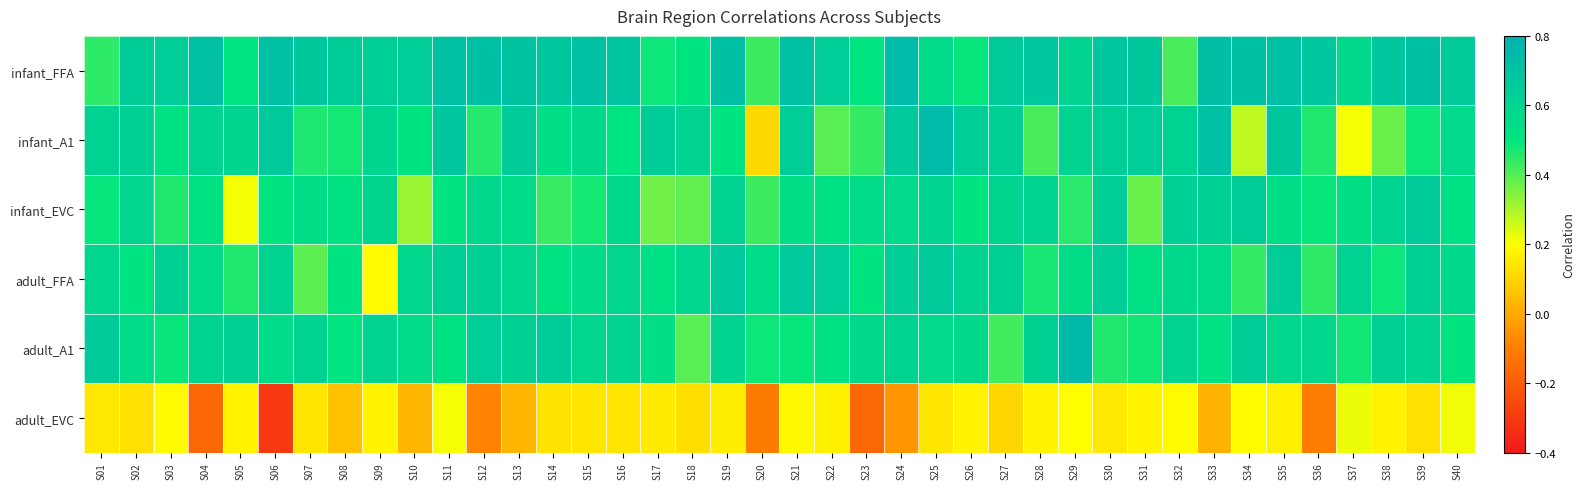

Reading right to left, transcribe all the data shown in this chart.

infant_FFA: S40=0.7	S39=0.7	S38=0.7	S37=0.6	S36=0.7	S35=0.7	S34=0.7	S33=0.7	S32=0.4	S31=0.7	S30=0.7	S29=0.6	S28=0.7	S27=0.7	S26=0.5	S25=0.6	S24=0.7	S23=0.5	S22=0.6	S21=0.7	S20=0.4	S19=0.7	S18=0.5	S17=0.5	S16=0.7	S15=0.7	S14=0.7	S13=0.7	S12=0.7	S11=0.7	S10=0.6	S09=0.6	S08=0.6	S07=0.7	S06=0.7	S05=0.5	S04=0.7	S03=0.6	S02=0.6	S01=0.4
infant_A1: S40=0.6	S39=0.5	S38=0.4	S37=0.2	S36=0.5	S35=0.7	S34=0.3	S33=0.7	S32=0.6	S31=0.6	S30=0.6	S29=0.6	S28=0.4	S27=0.6	S26=0.6	S25=0.7	S24=0.7	S23=0.4	S22=0.4	S21=0.6	S20=0.1	S19=0.5	S18=0.6	S17=0.6	S16=0.5	S15=0.6	S14=0.5	S13=0.7	S12=0.5	S11=0.7	S10=0.5	S09=0.6	S08=0.5	S07=0.5	S06=0.7	S05=0.6	S04=0.6	S03=0.5	S02=0.6	S01=0.6
infant_EVC: S40=0.5	S39=0.7	S38=0.6	S37=0.5	S36=0.5	S35=0.5	S34=0.6	S33=0.6	S32=0.6	S31=0.4	S30=0.6	S29=0.4	S28=0.6	S27=0.6	S26=0.5	S25=0.6	S24=0.6	S23=0.6	S22=0.5	S21=0.5	S20=0.4	S19=0.6	S18=0.4	S17=0.4	S16=0.6	S15=0.5	S14=0.4	S13=0.6	S12=0.6	S11=0.5	S10=0.3	S09=0.6	S08=0.5	S07=0.5	S06=0.5	S05=0.2	S04=0.5	S03=0.5	S02=0.6	S01=0.5
adult_FFA: S40=0.6	S39=0.6	S38=0.5	S37=0.6	S36=0.4	S35=0.7	S34=0.4	S33=0.6	S32=0.6	S31=0.5	S30=0.6	S29=0.5	S28=0.5	S27=0.6	S26=0.6	S25=0.7	S24=0.6	S23=0.5	S22=0.6	S21=0.7	S20=0.6	S19=0.7	S18=0.6	S17=0.5	S16=0.6	S15=0.6	S14=0.5	S13=0.6	S12=0.6	S11=0.6	S10=0.6	S09=0.2	S08=0.5	S07=0.4	S06=0.6	S05=0.5	S04=0.6	S03=0.6	S02=0.5	S01=0.6
adult_A1: S40=0.5	S39=0.6	S38=0.6	S37=0.5	S36=0.6	S35=0.6	S34=0.6	S33=0.5	S32=0.6	S31=0.5	S30=0.5	S29=0.7	S28=0.6	S27=0.4	S26=0.6	S25=0.6	S24=0.6	S23=0.6	S22=0.5	S21=0.5	S20=0.5	S19=0.6	S18=0.4	S17=0.5	S16=0.6	S15=0.6	S14=0.6	S13=0.6	S12=0.6	S11=0.5	S10=0.5	S09=0.6	S08=0.5	S07=0.6	S06=0.5	S05=0.6	S04=0.6	S03=0.5	S02=0.6	S01=0.7
adult_EVC: S40=0.2	S39=0.1	S38=0.2	S37=0.2	S36=-0.1	S35=0.2	S34=0.2	S33=0.0	S32=0.2	S31=0.2	S30=0.1	S29=0.2	S28=0.2	S27=0.1	S26=0.2	S25=0.1	S24=-0.0	S23=-0.2	S22=0.2	S21=0.2	S20=-0.1	S19=0.2	S18=0.1	S17=0.2	S16=0.1	S15=0.1	S14=0.1	S13=0.0	S12=-0.1	S11=0.2	S10=0.0	S09=0.2	S08=0.1	S07=0.1	S06=-0.3	S05=0.2	S04=-0.2	S03=0.2	S02=0.1	S01=0.1